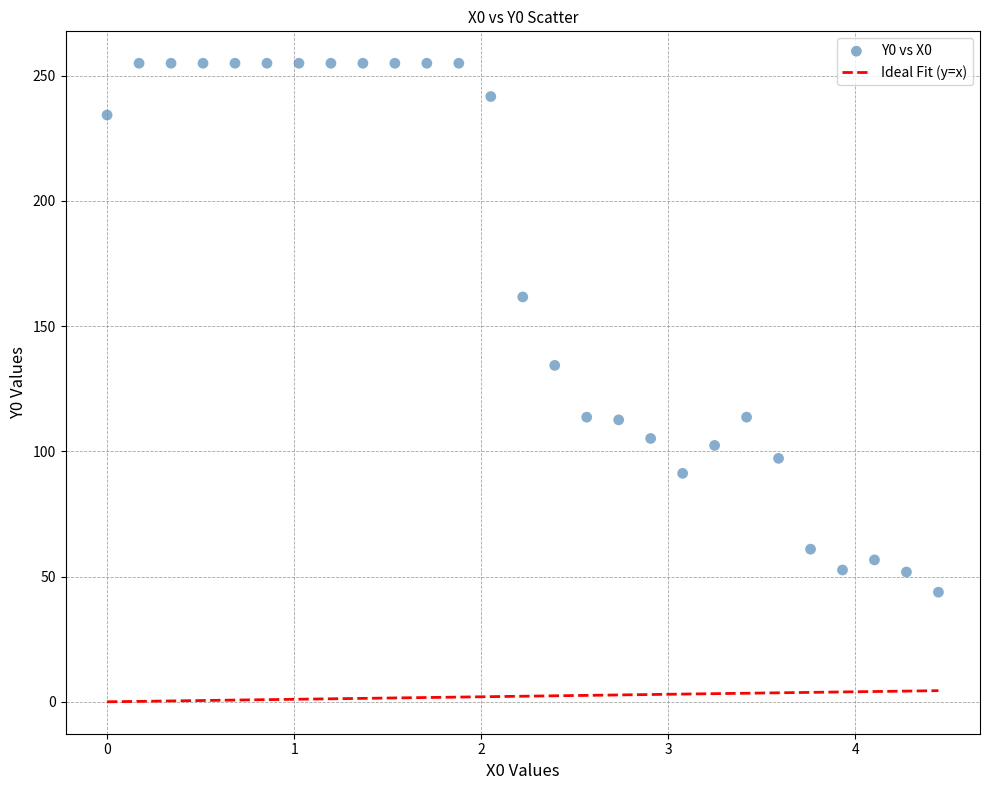

What is the range of X values (max minus min)?

4.4